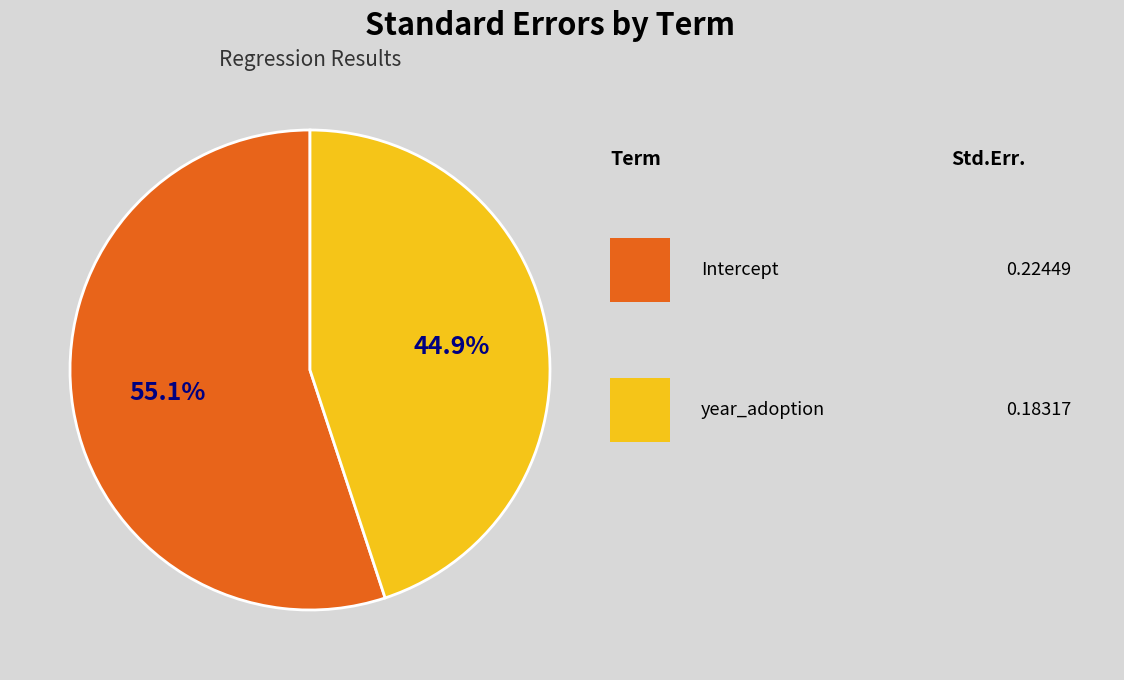

Is there any slice that represents more than half of the pie?

Yes